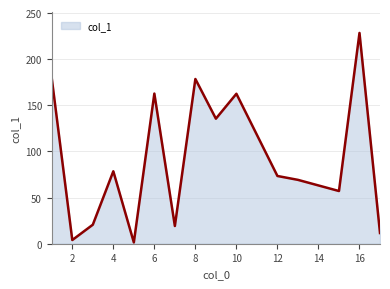

What is the difference between the maximum and minimum values?

227.0